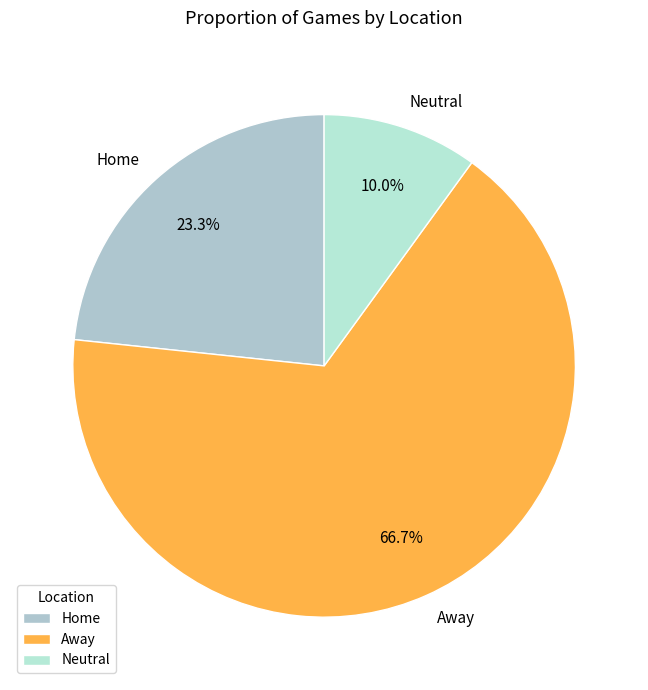

How many segments does this pie chart have?

3